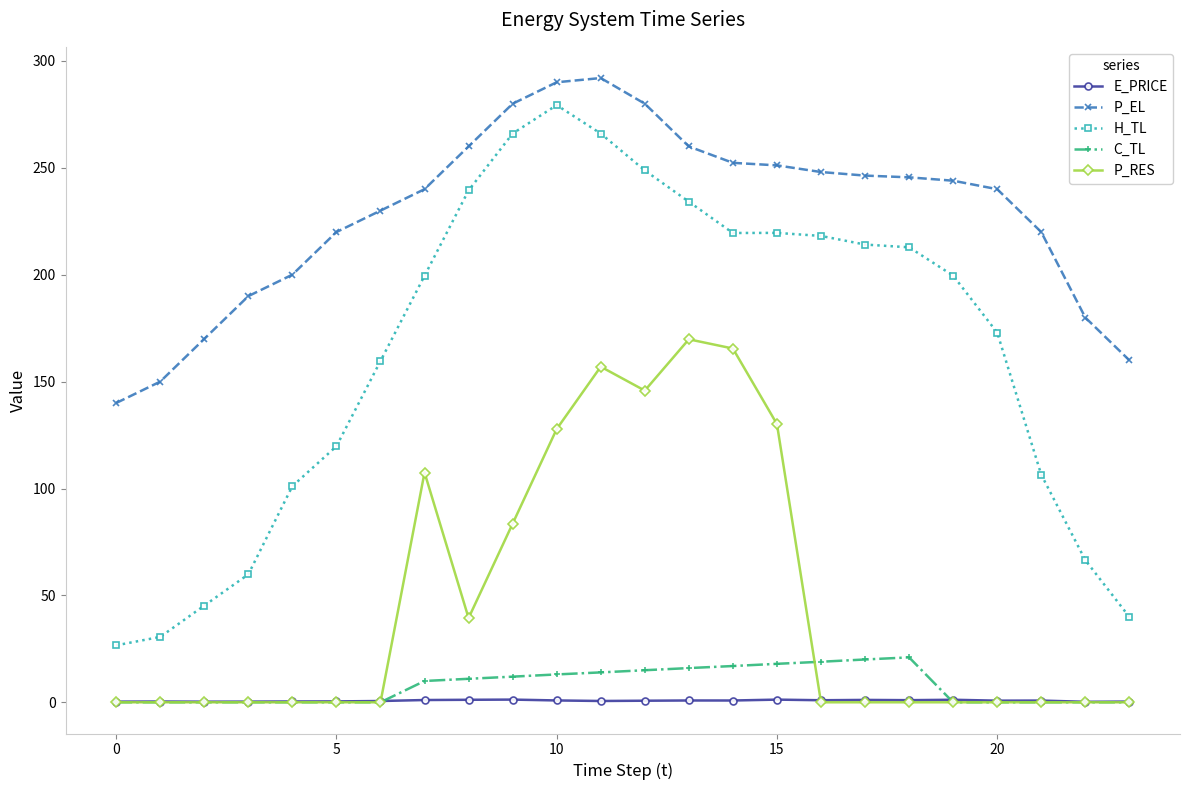

What is the highest value of the P_EL series?

292.0